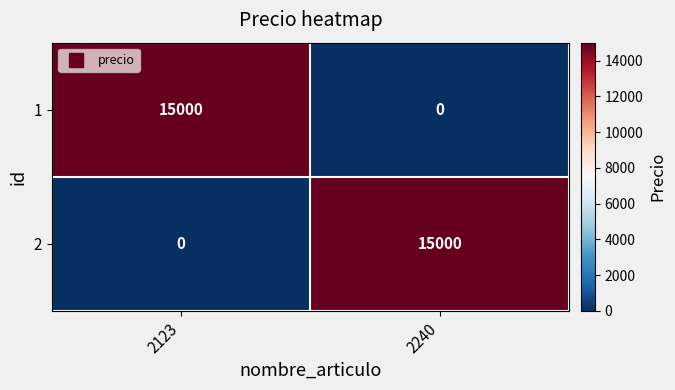

The 1 series shows 15000 at 2123. True or false?

True